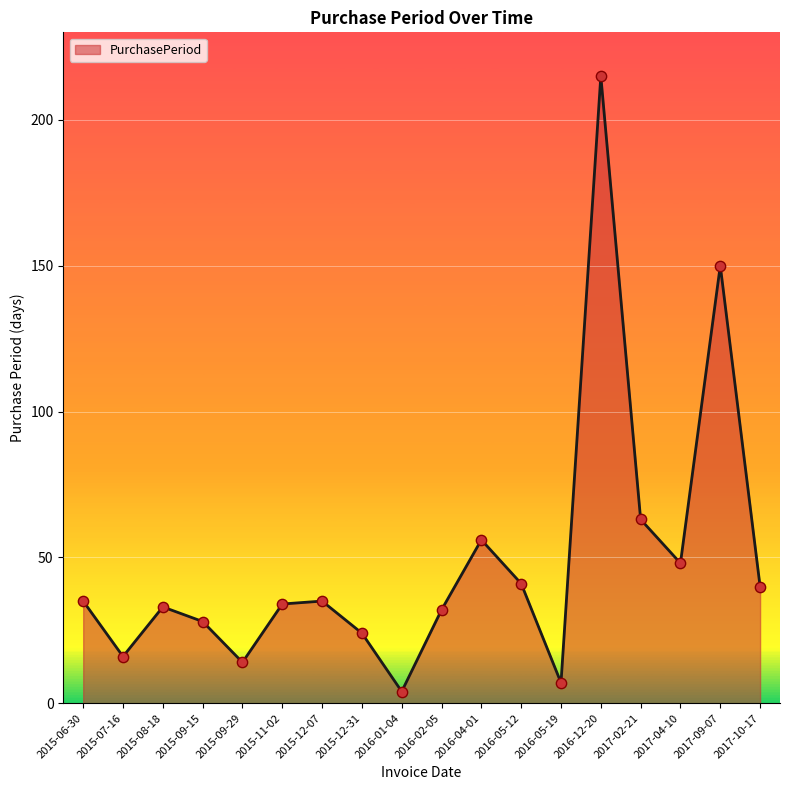

What is the change in value from 2015-08-18 to 2016-12-20?

+182